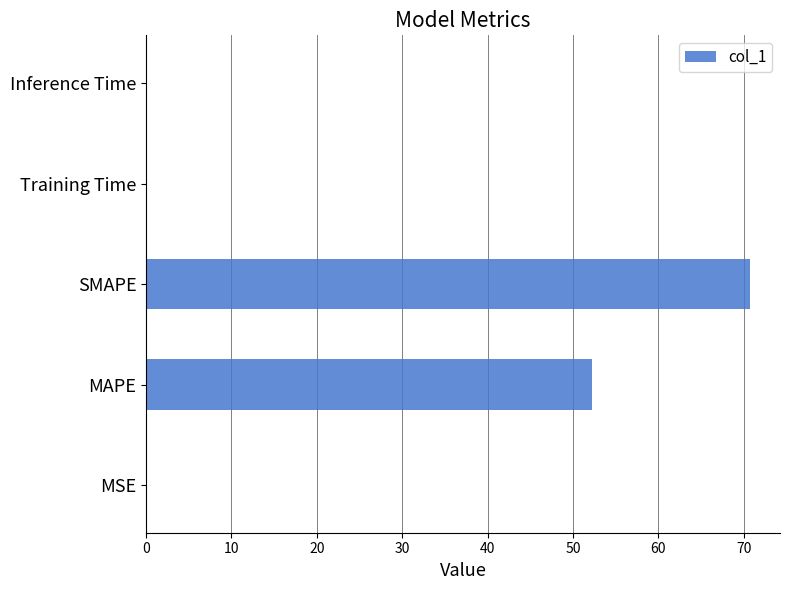

The chart shows a value of 0.0 at Inference Time. True or false?

True